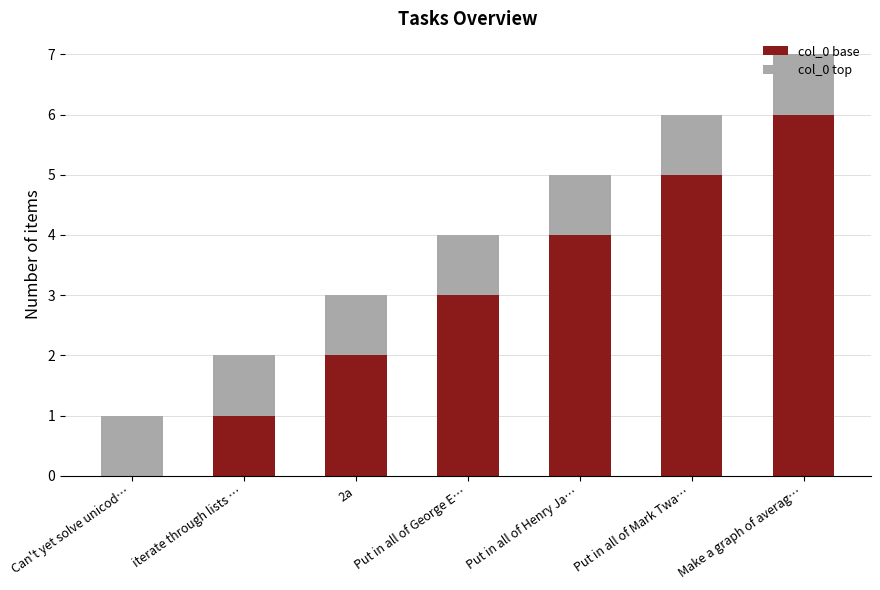

Which category has the highest value in the col_0 base series?

Make a graph of averag…